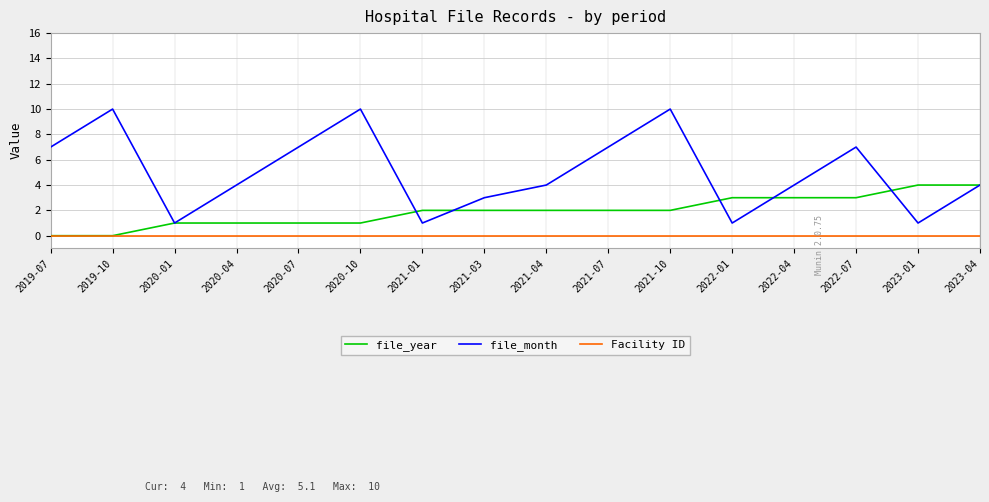

At 2021-04, list the series in order from largest to smallest.

file_month, file_year, Facility ID